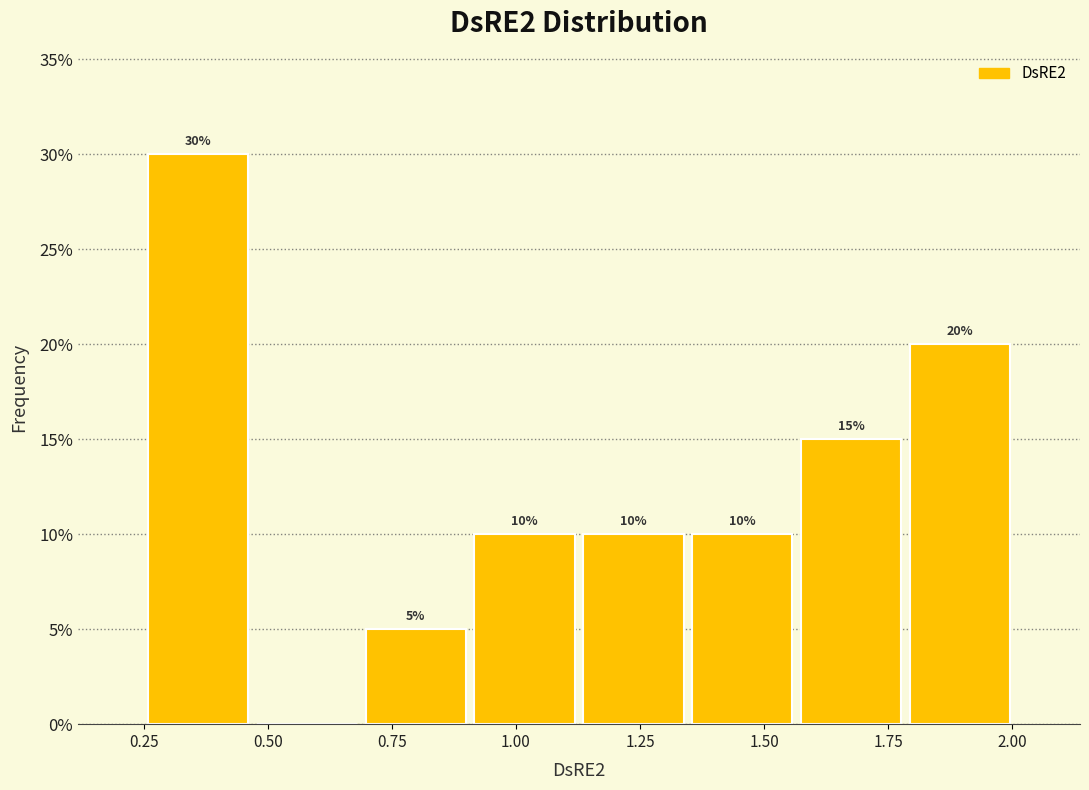

Over which range of the x-axis is the bar tallest?

0.25 to 0.45